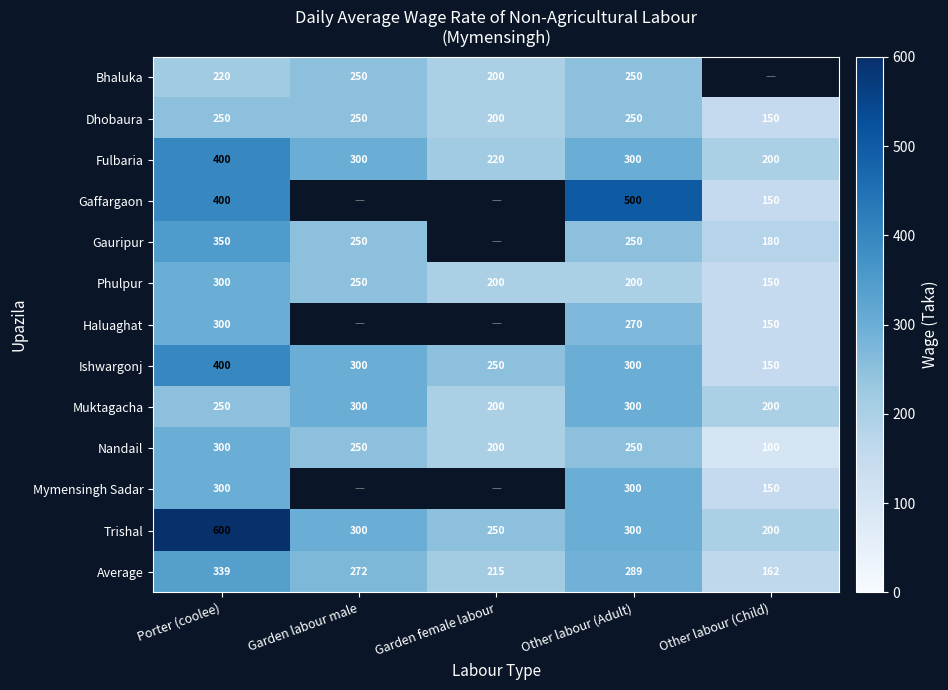

What is the difference between the maximum and minimum values in the Nandail series?

200